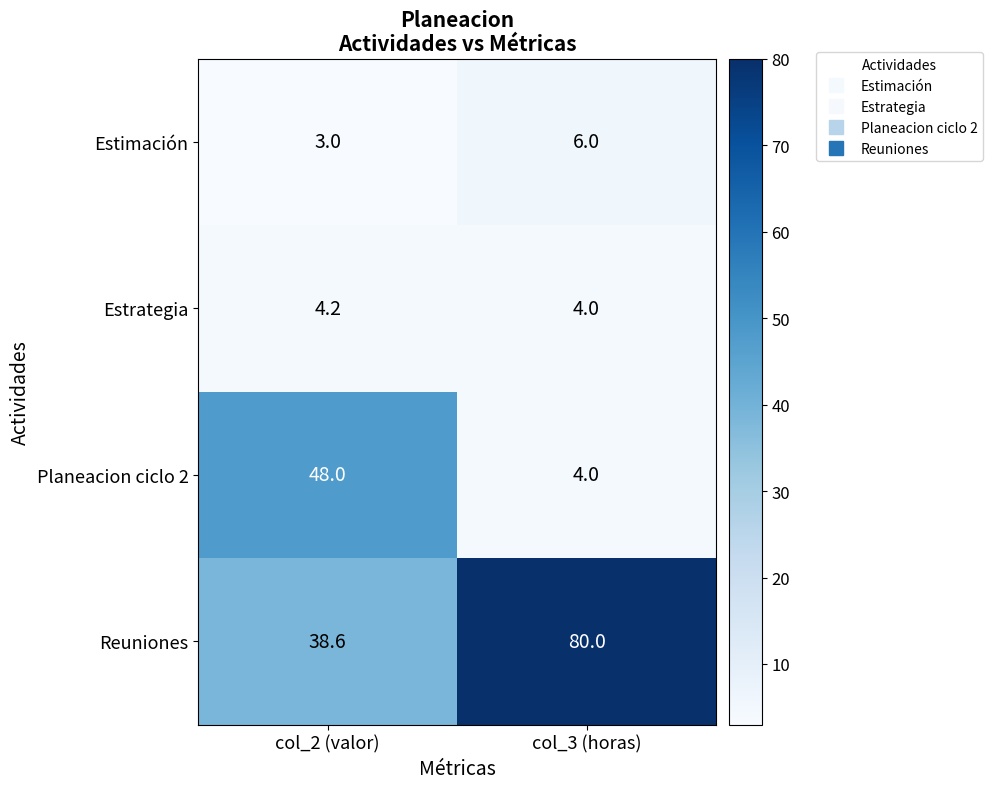

What is the total value across all series at col_2 (valor)?

93.8